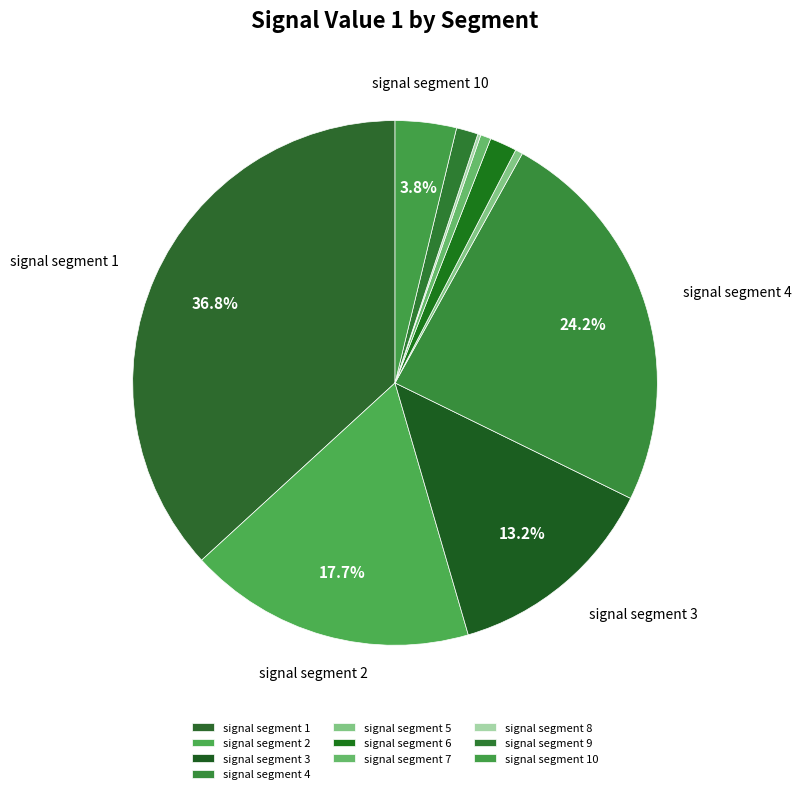

Which category has the smallest portion of the pie?

signal segment 8